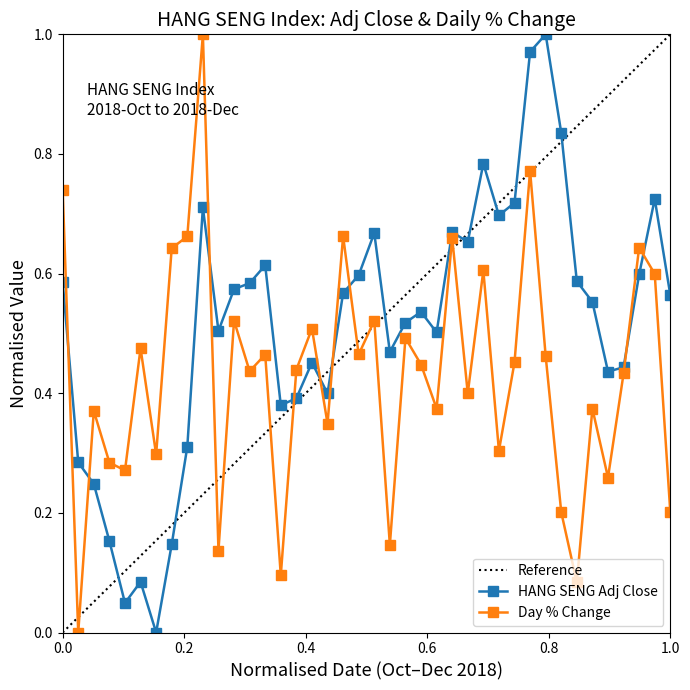

Reading left to right, transcribe all the data shown in this chart.

0.6	0.3	0.2	0.2	0.0	0.1	0.0	0.1	0.3	0.7	0.5	0.6	0.6	0.6	0.4	0.4	0.5	0.4	0.6	0.6	0.7	0.5	0.5	0.5	0.5	0.7	0.7	0.8	0.7	0.7	1.0	1.0	0.8	0.6	0.6	0.4	0.4	0.6	0.7	0.6